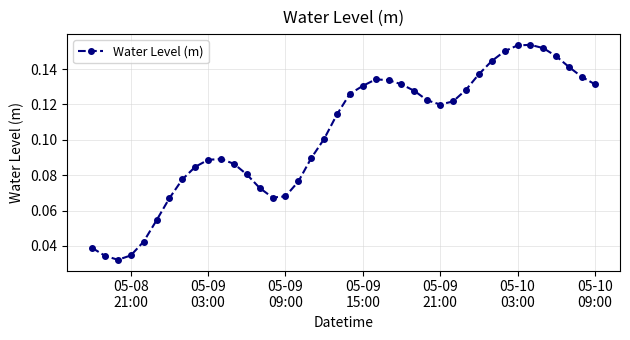

What is the sum of all values?

4.1